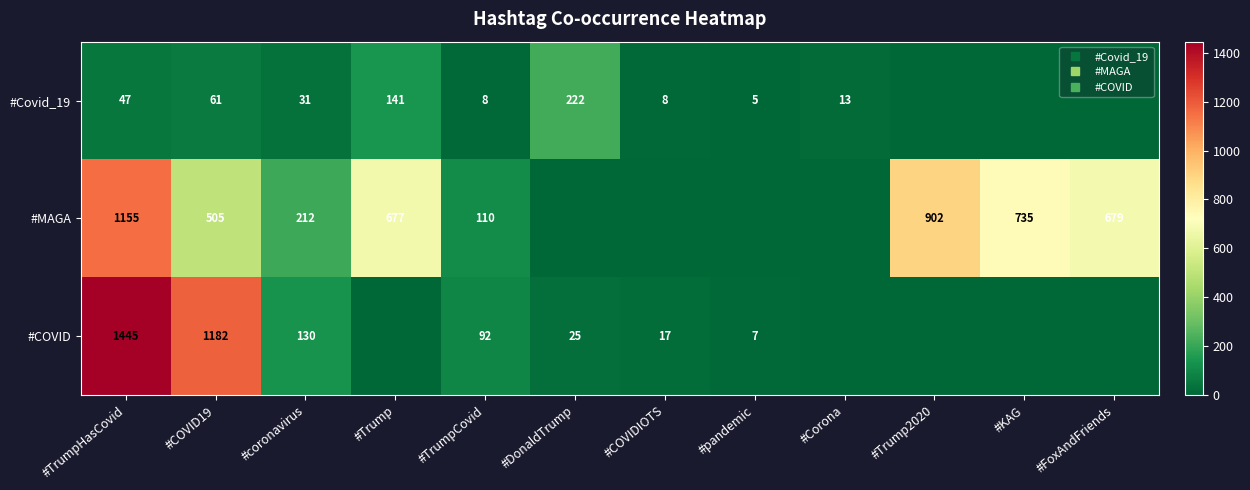

Is it true that #Covid_19 equals 141 at #Trump?

True